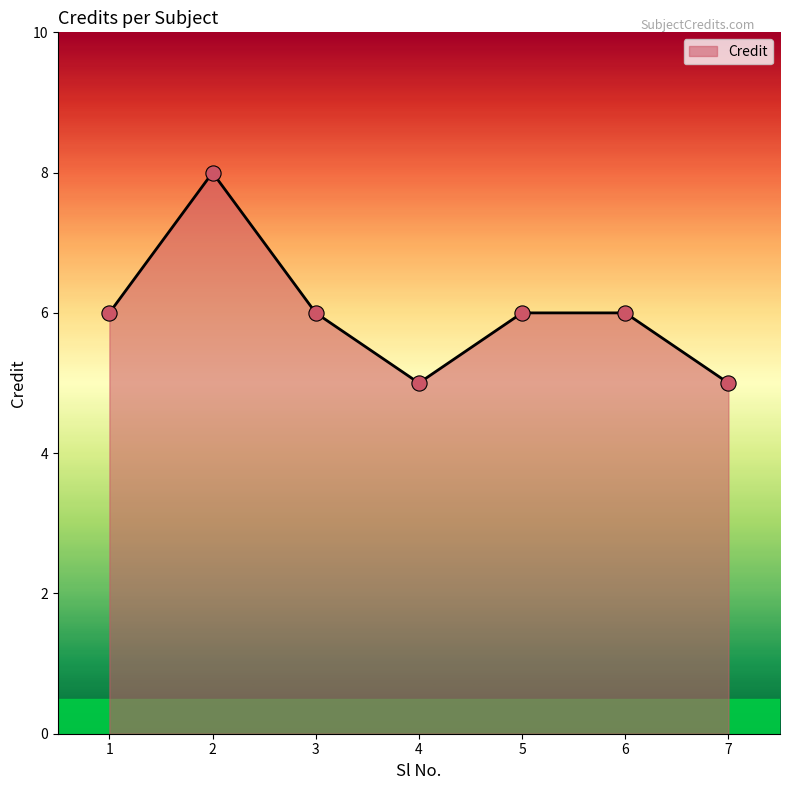

Between 2 and 6, which is larger?

2